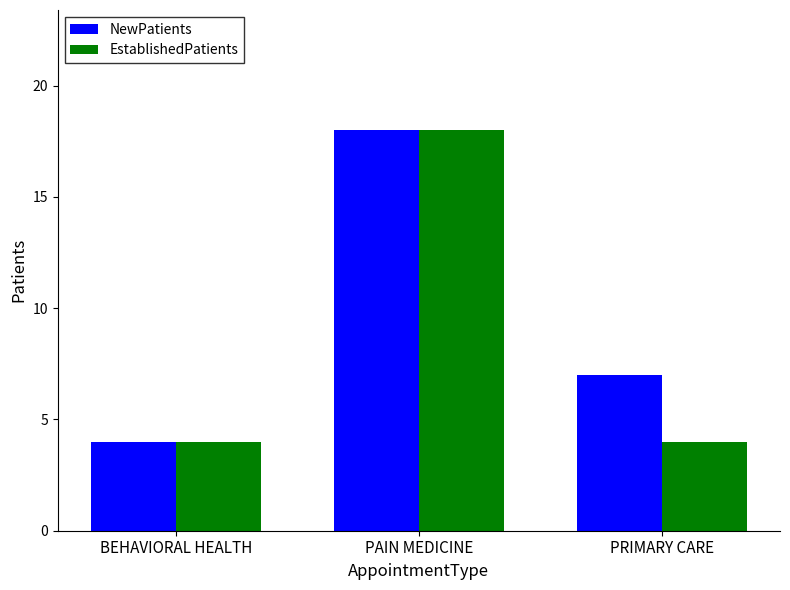

True or false: EstablishedPatients has a value of 7 at BEHAVIORAL HEALTH.

False